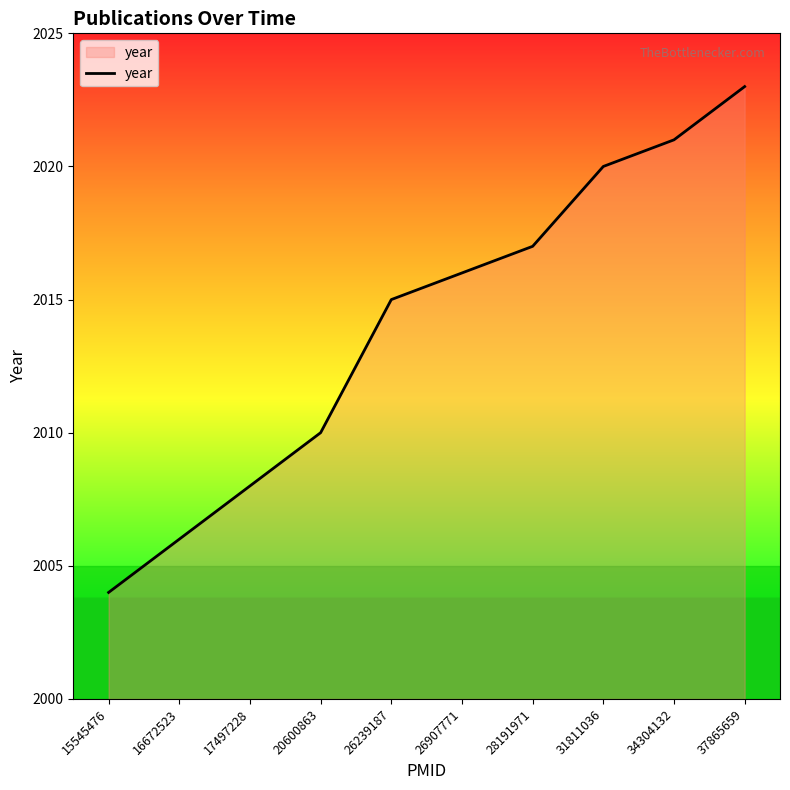

What is the ratio of the value at 26239187 to the value at 15545476?

1.0